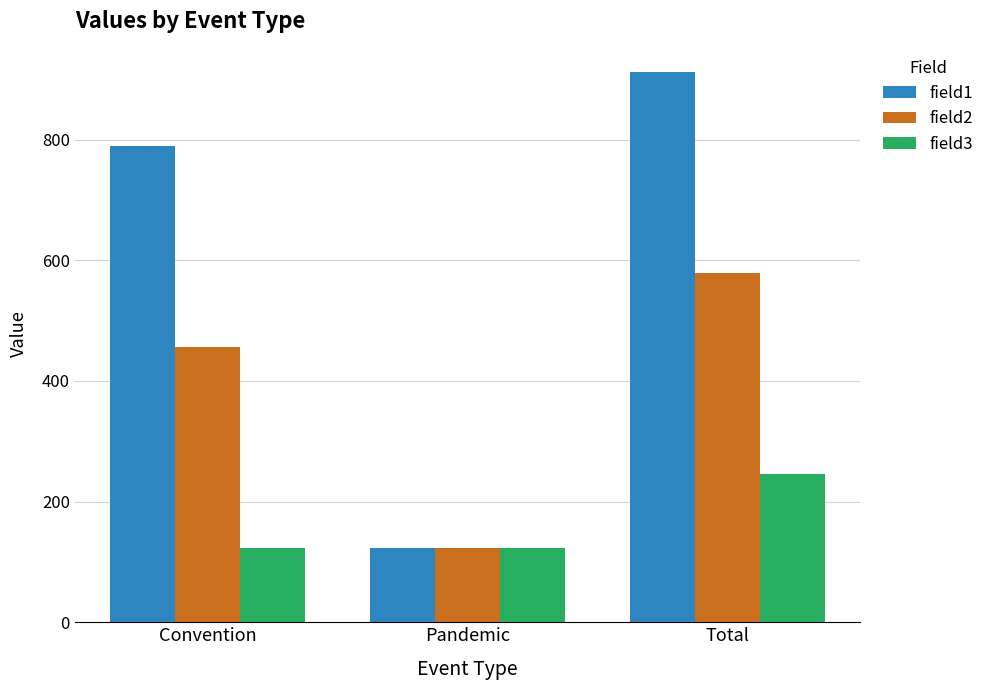

What is the maximum value shown in the chart?

912